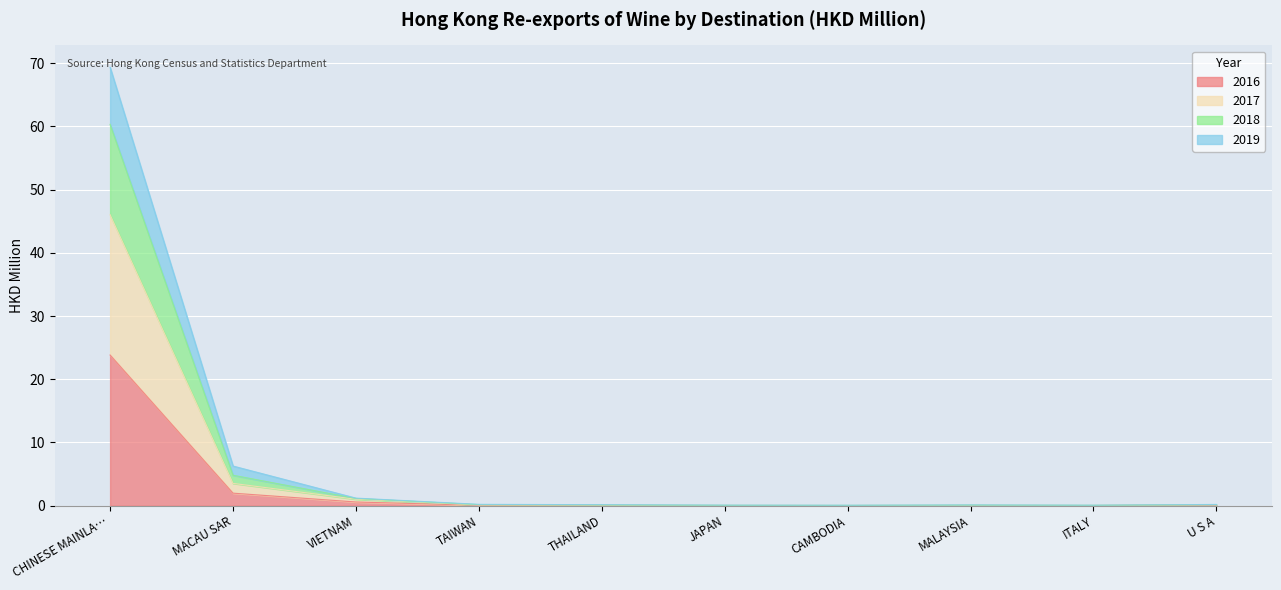

True or false: 2017 and 2019 intersect in this chart.

False